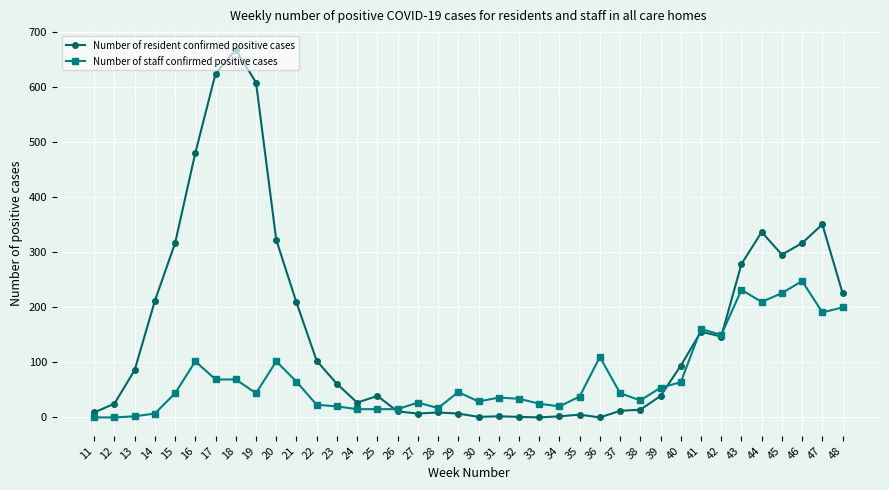

Is it true that Number of resident confirmed positive cases equals 5 at 35?

True